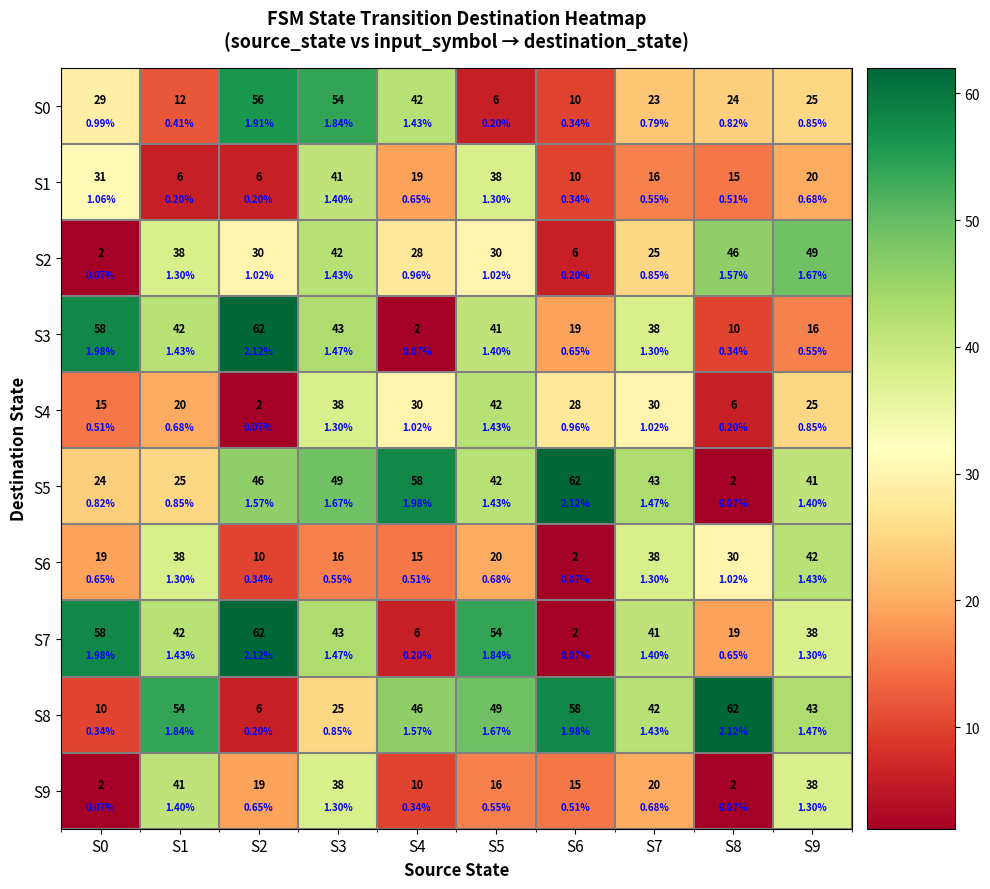

Between S5 and S2, which is larger?

S2